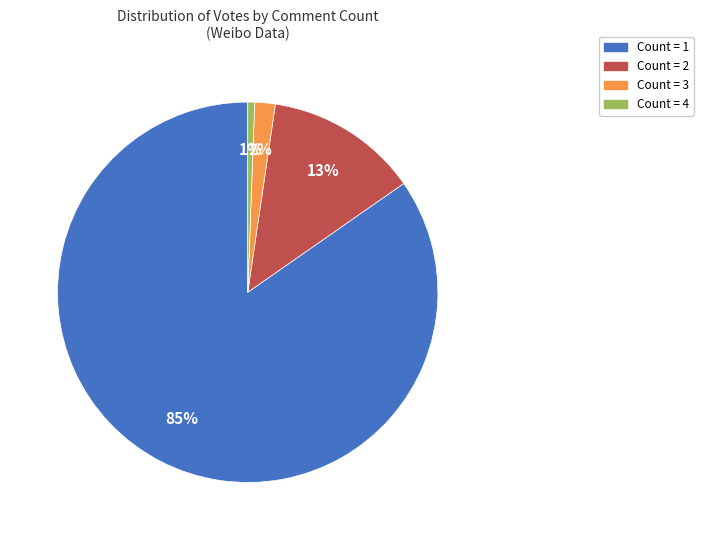

To the nearest percent, what is the average slice percentage?

25%